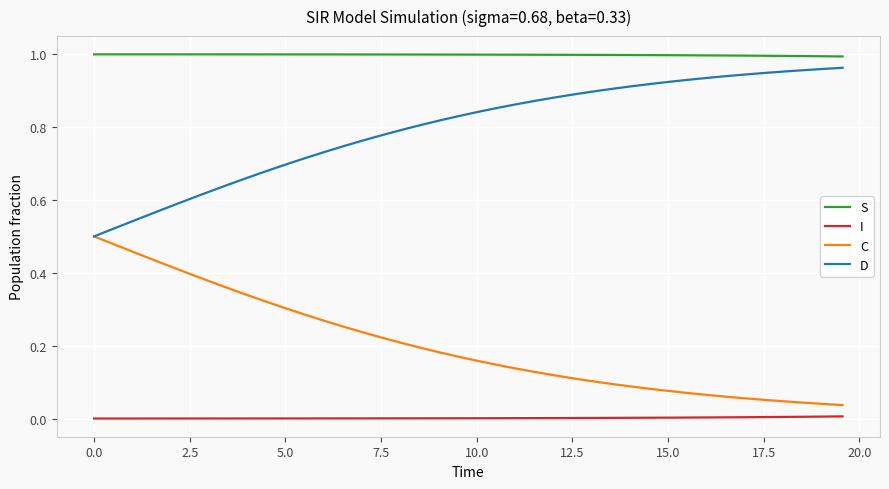

Rank the series by their average value, from highest to lowest.

S, D, C, I